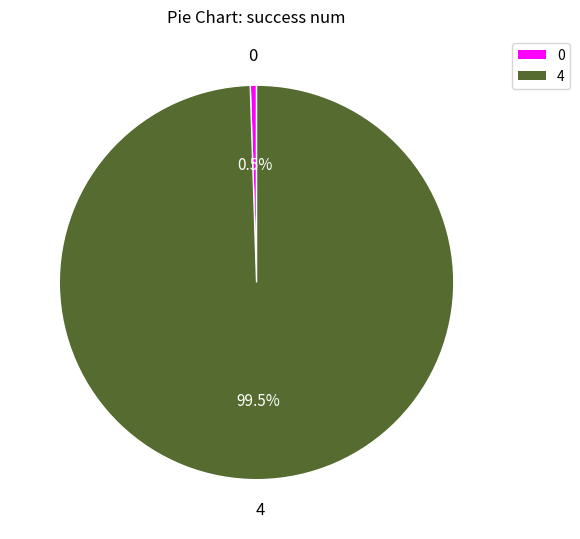

To the nearest percent, what is the combined percentage of 0 and 4?

100%